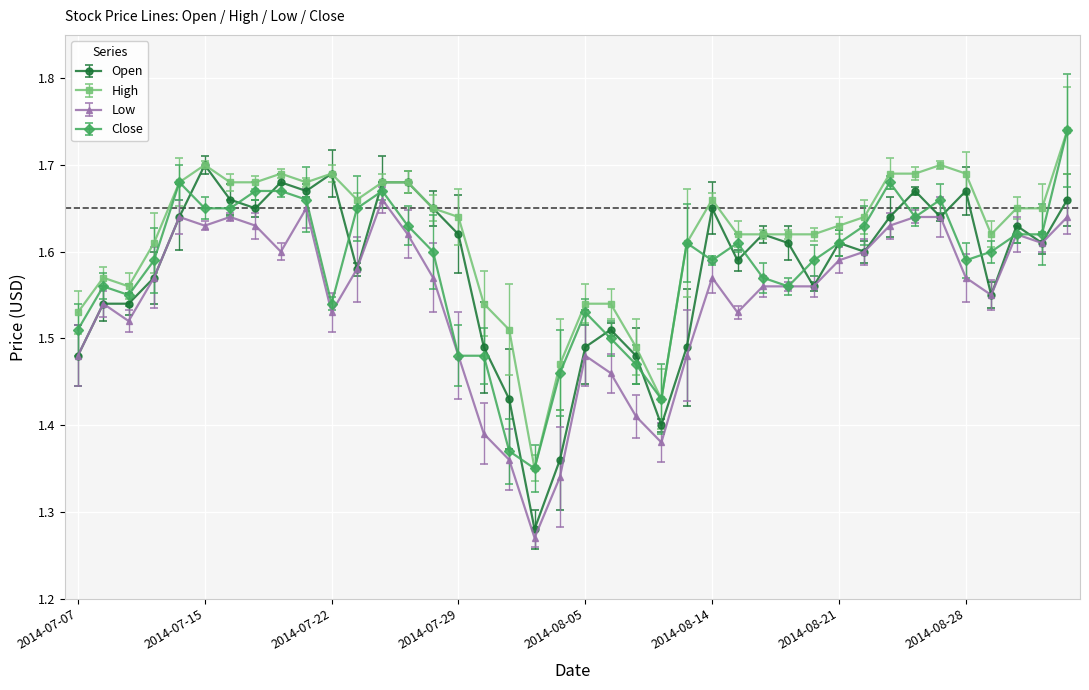

True or false: High has more than 1 interior local peaks.

True